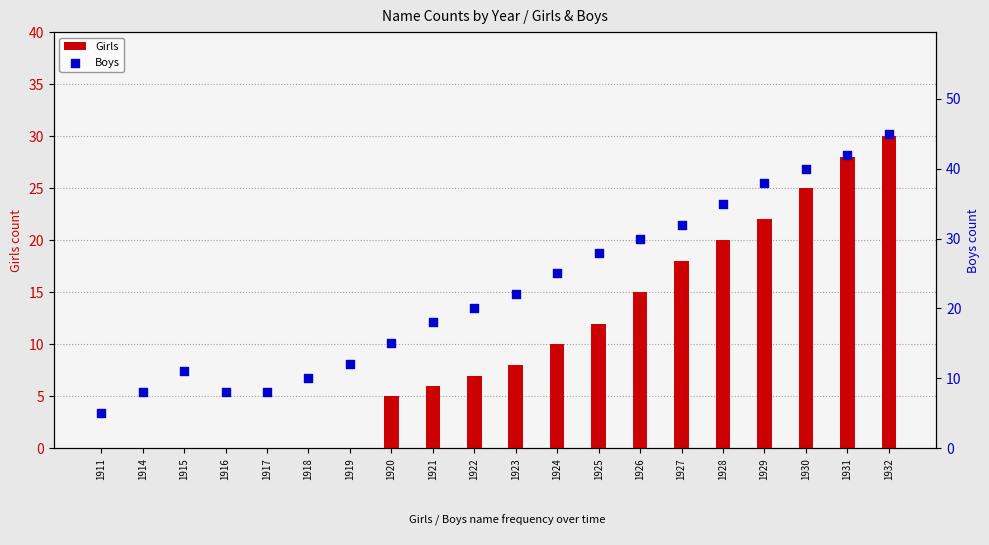

Which series has the largest total across all categories?

Boys